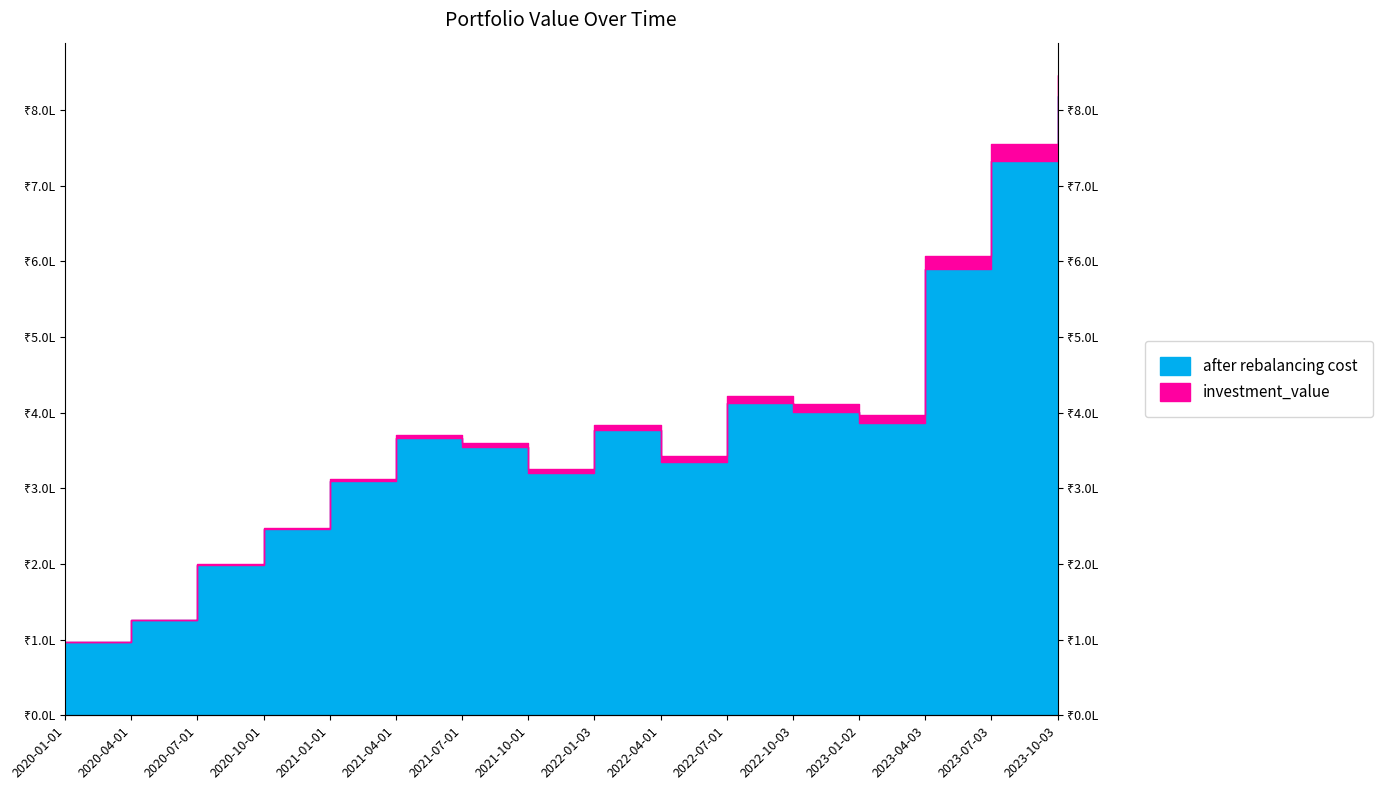

Is the value of investment_value at 2021-10-01 greater than the value of after rebalancing cost at 2022-10-03?

No